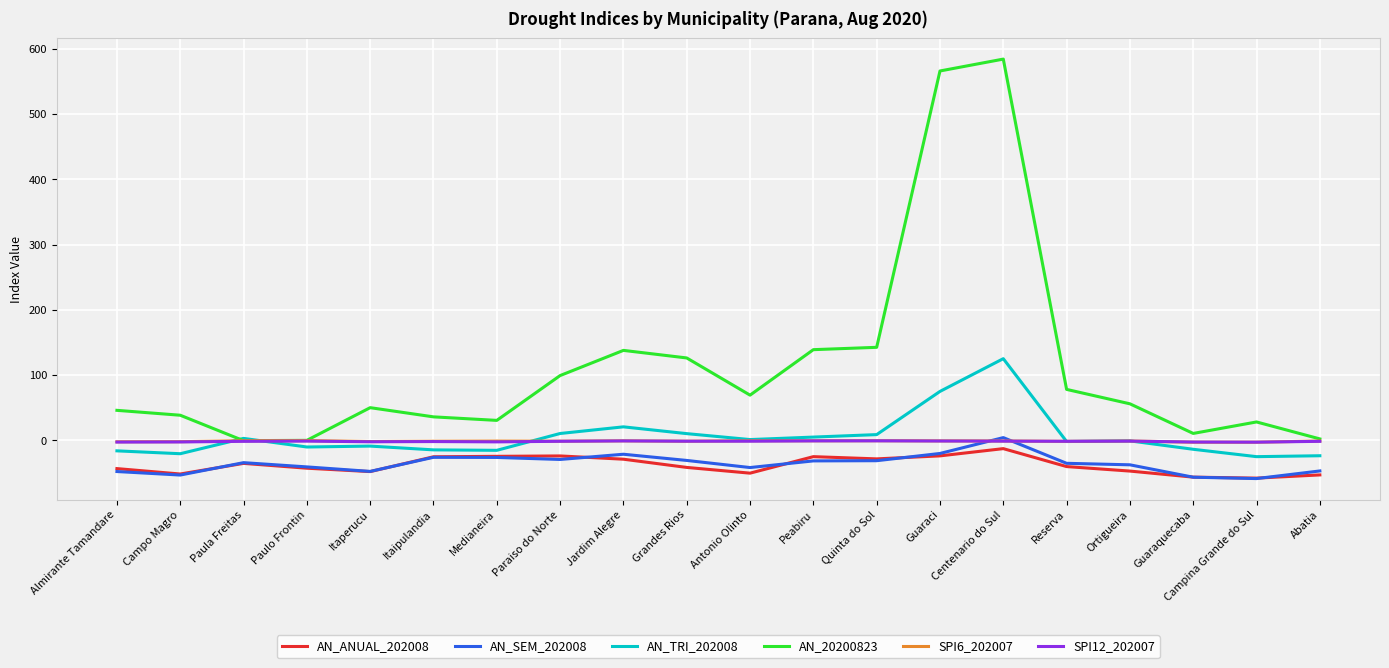

At which category is the sum across all series the highest?

Centenario do Sul